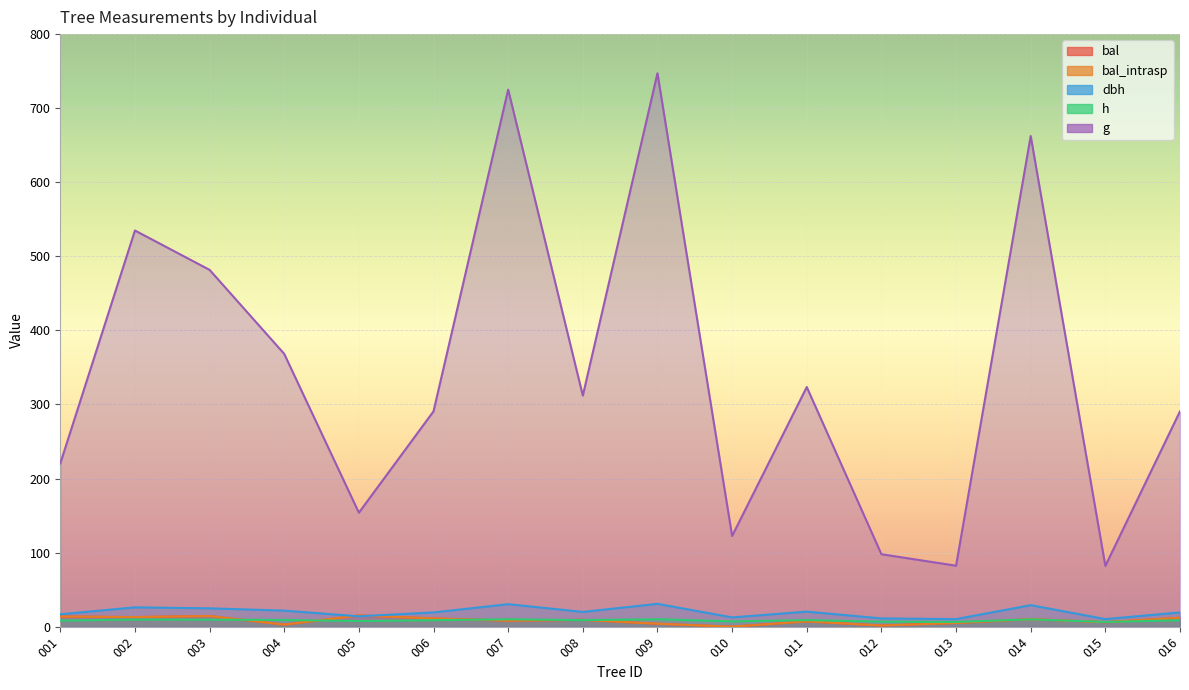

What is the difference between the maximum and minimum values in the dbh series?

20.6